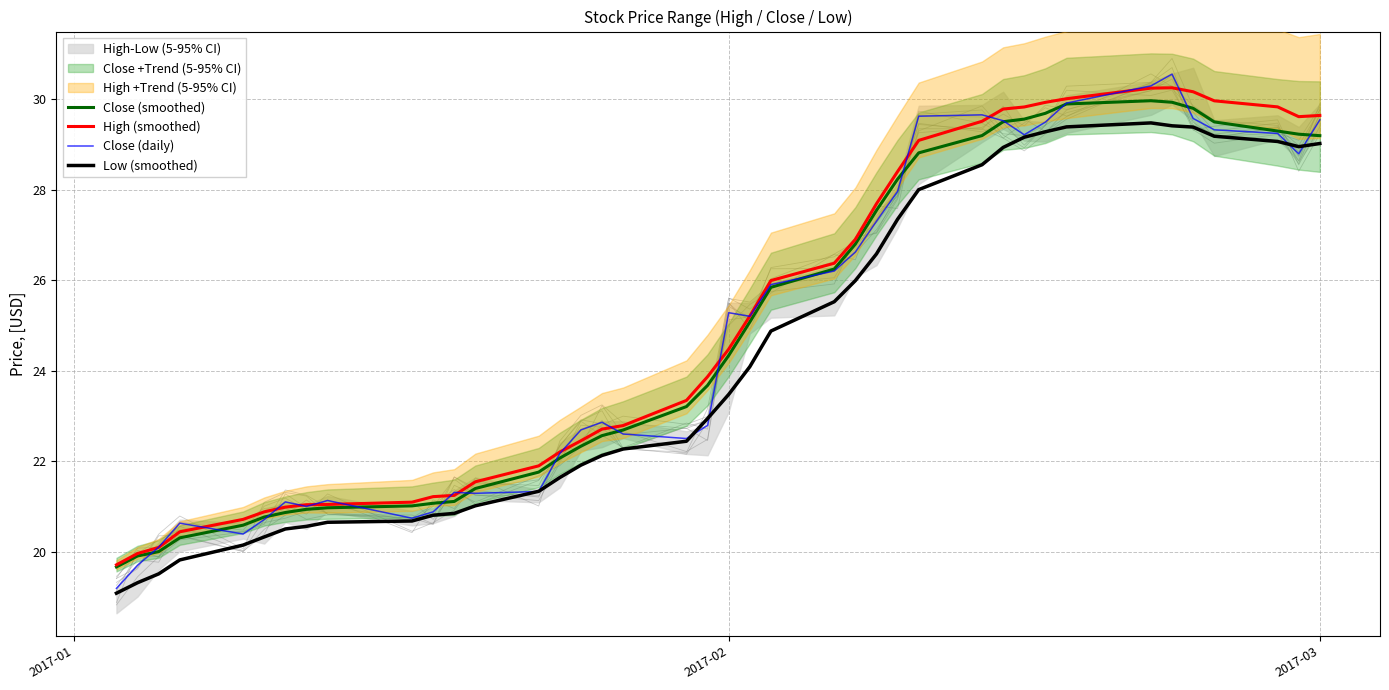

The High (smoothed) series shows 10.3 at 2017-03. True or false?

False